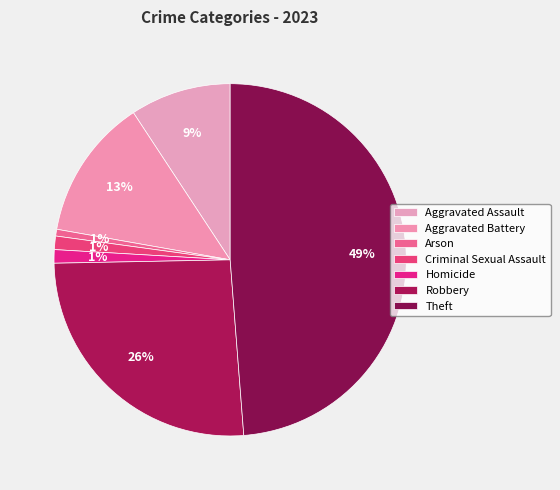

What is the smallest slice in the pie chart?

Arson